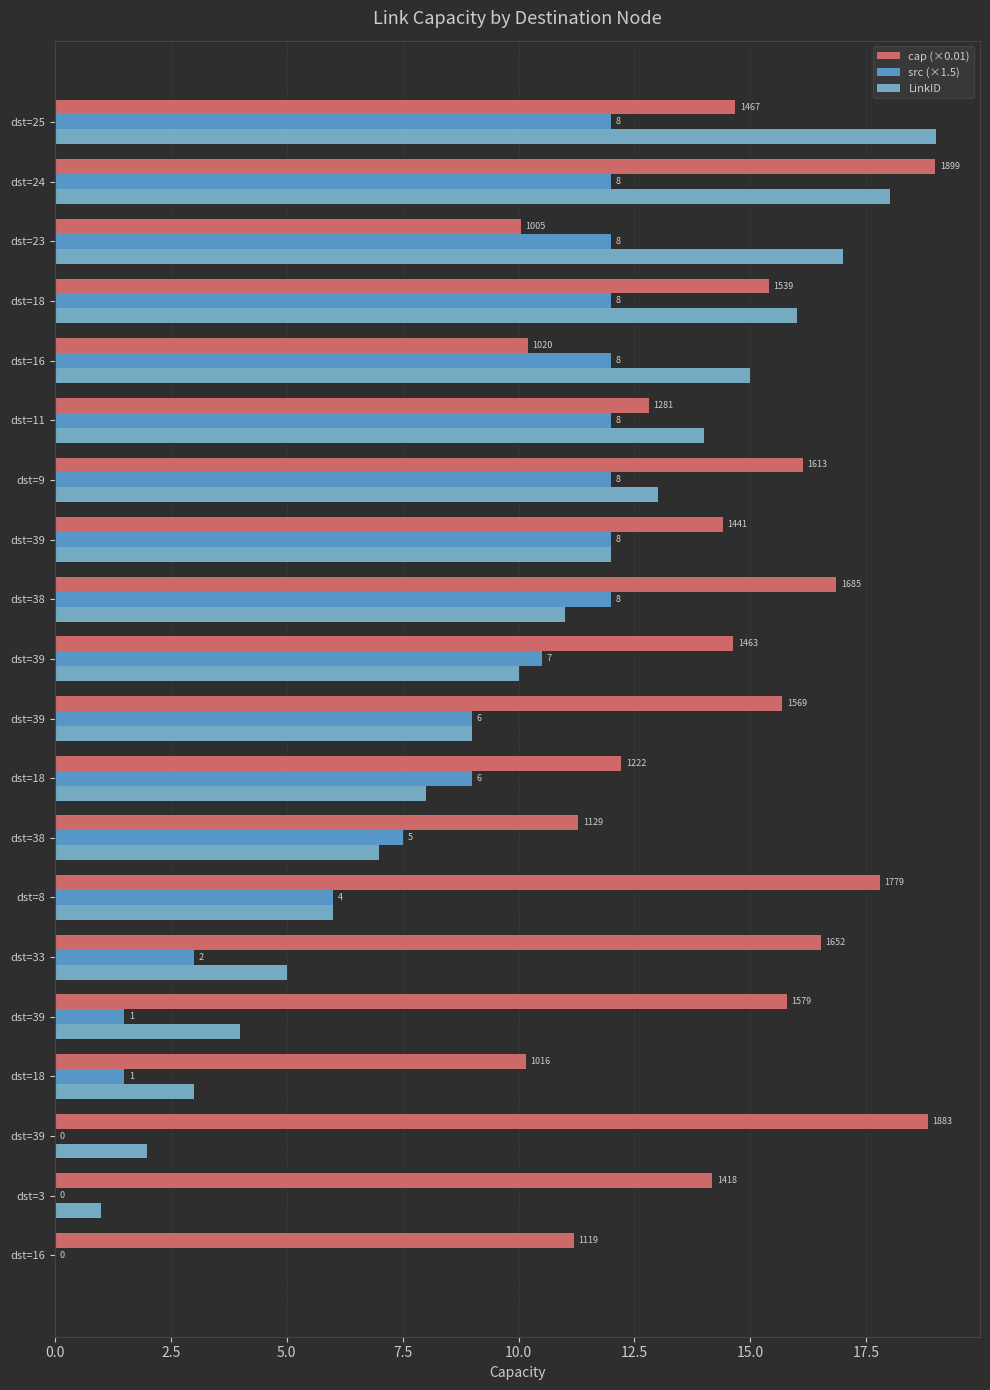

Rank the series by their average value, from highest to lowest.

cap (×0.01), LinkID, src (×1.5)